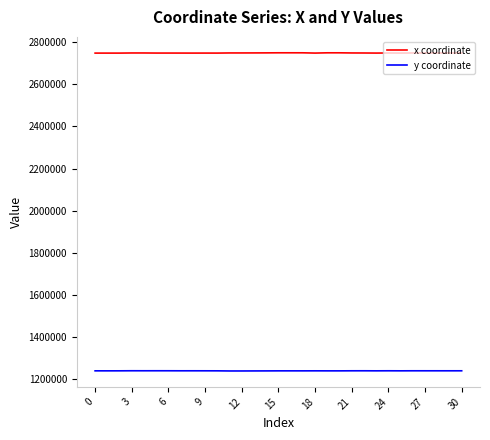

Which series has the widest spread of values?

x coordinate